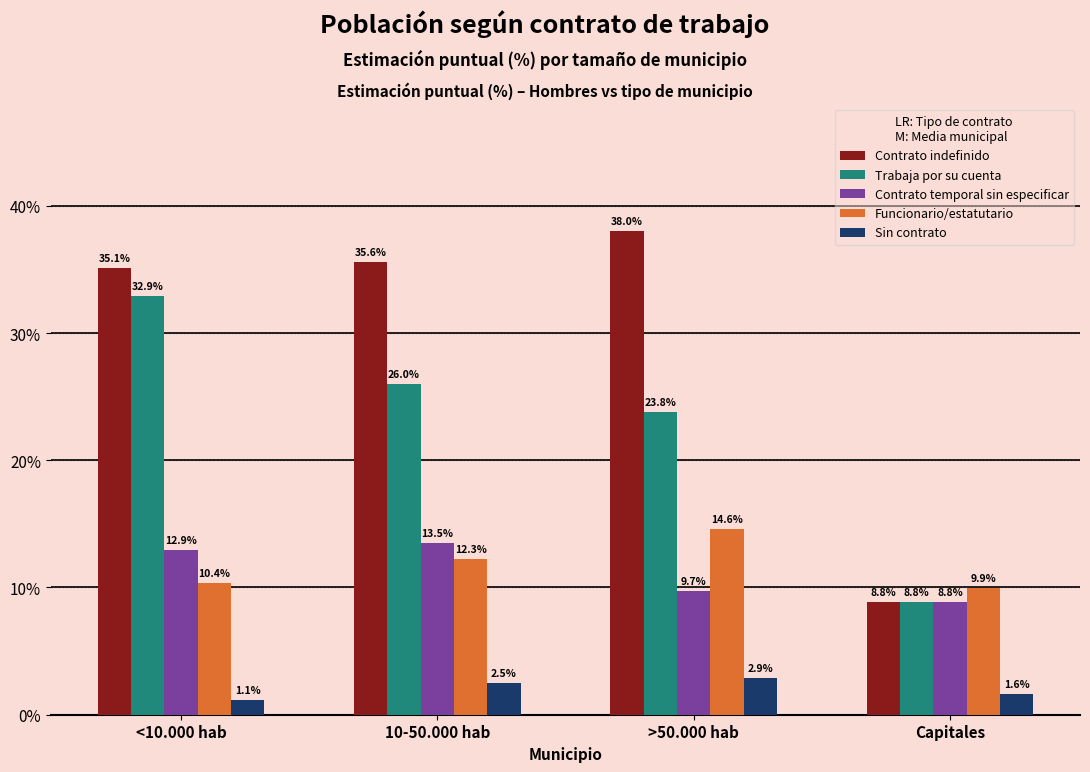

What is the difference between the second highest and second lowest values in the Funcionario/estatutario series?

1.9